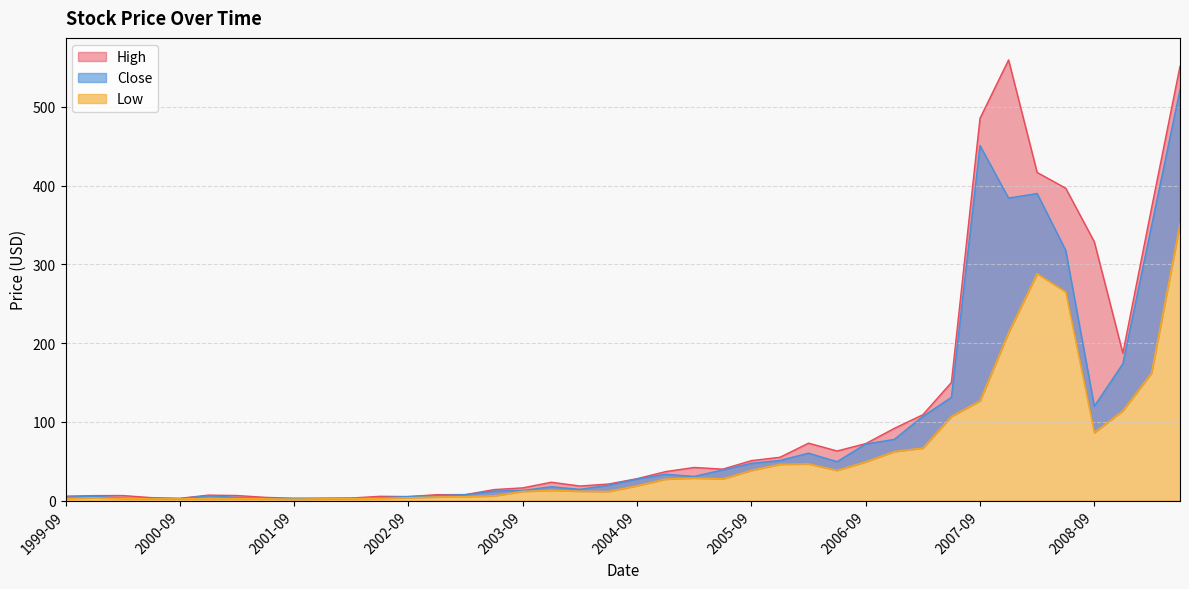

Which has a higher value, 2003-09 or 2004-12?

2004-12